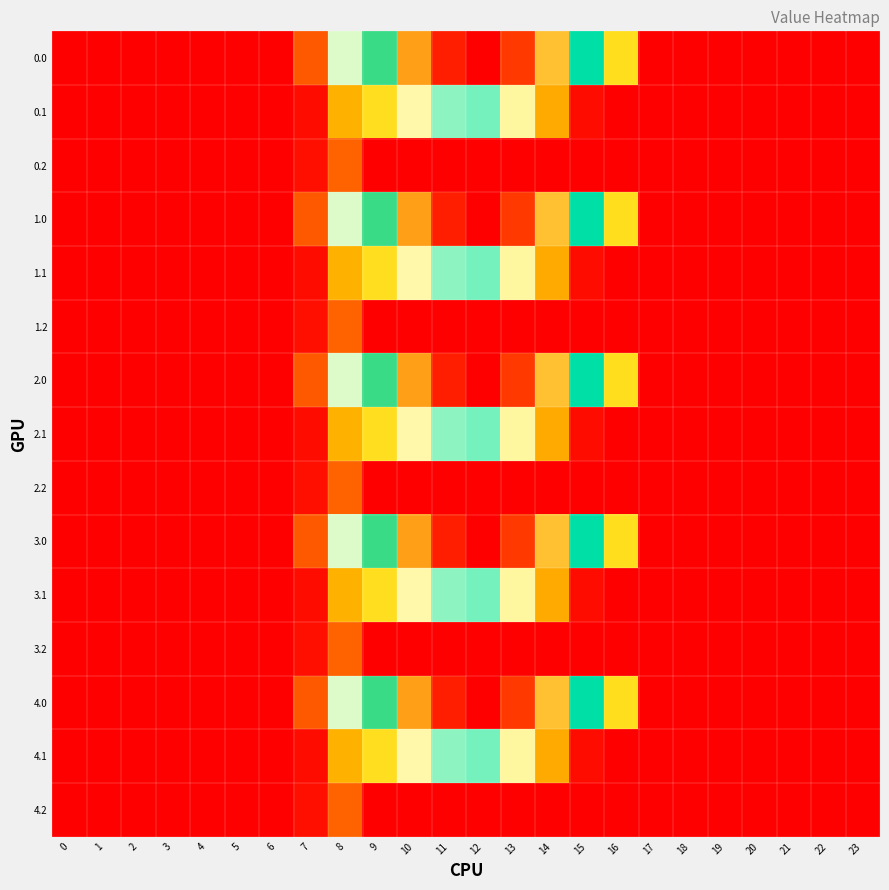

Reading left to right, transcribe all the data shown in this chart.

0.0: 0=0.0	1=0.0	2=0.0	3=0.0	4=0.0	5=0.0	6=0.0	7=120.6	8=430.3	9=716.9	10=916.2	11=1060.3	12=1096.7	13=1032.9	14=870.6	15=615.9	16=294.5	17=0.0	18=0.0	19=0.0	20=0.0	21=0.0	22=0.0	23=0.0
0.1: 0=0.0	1=0.0	2=0.0	3=0.0	4=0.0	5=0.0	6=0.0	7=17.7	8=227.5	9=295.9	10=388.1	11=471.7	12=485.4	13=382.7	14=219.2	15=17.3	16=0.0	17=0.0	18=0.0	19=0.0	20=0.0	21=0.0	22=0.0	23=0.0
0.2: 0=0.0	1=0.0	2=0.0	3=0.0	4=0.0	5=0.0	6=0.0	7=22.3	8=134.2	9=0.0	10=0.0	11=0.0	12=0.0	13=0.0	14=0.0	15=0.0	16=0.0	17=0.0	18=0.0	19=0.0	20=0.0	21=0.0	22=0.0	23=0.0
1.0: 0=0.0	1=0.0	2=0.0	3=0.0	4=0.0	5=0.0	6=0.0	7=120.6	8=430.3	9=716.9	10=916.2	11=1060.3	12=1096.7	13=1032.9	14=870.6	15=615.9	16=294.5	17=0.0	18=0.0	19=0.0	20=0.0	21=0.0	22=0.0	23=0.0
1.1: 0=0.0	1=0.0	2=0.0	3=0.0	4=0.0	5=0.0	6=0.0	7=17.7	8=227.5	9=295.9	10=388.1	11=471.7	12=485.4	13=382.7	14=219.2	15=17.3	16=0.0	17=0.0	18=0.0	19=0.0	20=0.0	21=0.0	22=0.0	23=0.0
1.2: 0=0.0	1=0.0	2=0.0	3=0.0	4=0.0	5=0.0	6=0.0	7=22.3	8=134.2	9=0.0	10=0.0	11=0.0	12=0.0	13=0.0	14=0.0	15=0.0	16=0.0	17=0.0	18=0.0	19=0.0	20=0.0	21=0.0	22=0.0	23=0.0
2.0: 0=0.0	1=0.0	2=0.0	3=0.0	4=0.0	5=0.0	6=0.0	7=120.6	8=430.3	9=716.9	10=916.2	11=1060.3	12=1096.7	13=1032.9	14=870.6	15=615.9	16=294.5	17=0.0	18=0.0	19=0.0	20=0.0	21=0.0	22=0.0	23=0.0
2.1: 0=0.0	1=0.0	2=0.0	3=0.0	4=0.0	5=0.0	6=0.0	7=17.7	8=227.5	9=295.9	10=388.1	11=471.7	12=485.4	13=382.7	14=219.2	15=17.3	16=0.0	17=0.0	18=0.0	19=0.0	20=0.0	21=0.0	22=0.0	23=0.0
2.2: 0=0.0	1=0.0	2=0.0	3=0.0	4=0.0	5=0.0	6=0.0	7=22.3	8=134.2	9=0.0	10=0.0	11=0.0	12=0.0	13=0.0	14=0.0	15=0.0	16=0.0	17=0.0	18=0.0	19=0.0	20=0.0	21=0.0	22=0.0	23=0.0
3.0: 0=0.0	1=0.0	2=0.0	3=0.0	4=0.0	5=0.0	6=0.0	7=120.6	8=430.3	9=716.9	10=916.2	11=1060.3	12=1096.7	13=1032.9	14=870.6	15=615.9	16=294.5	17=0.0	18=0.0	19=0.0	20=0.0	21=0.0	22=0.0	23=0.0
3.1: 0=0.0	1=0.0	2=0.0	3=0.0	4=0.0	5=0.0	6=0.0	7=17.7	8=227.5	9=295.9	10=388.1	11=471.7	12=485.4	13=382.7	14=219.2	15=17.3	16=0.0	17=0.0	18=0.0	19=0.0	20=0.0	21=0.0	22=0.0	23=0.0
3.2: 0=0.0	1=0.0	2=0.0	3=0.0	4=0.0	5=0.0	6=0.0	7=22.3	8=134.2	9=0.0	10=0.0	11=0.0	12=0.0	13=0.0	14=0.0	15=0.0	16=0.0	17=0.0	18=0.0	19=0.0	20=0.0	21=0.0	22=0.0	23=0.0
4.0: 0=0.0	1=0.0	2=0.0	3=0.0	4=0.0	5=0.0	6=0.0	7=120.6	8=430.3	9=716.9	10=916.2	11=1060.3	12=1096.7	13=1032.9	14=870.6	15=615.9	16=294.5	17=0.0	18=0.0	19=0.0	20=0.0	21=0.0	22=0.0	23=0.0
4.1: 0=0.0	1=0.0	2=0.0	3=0.0	4=0.0	5=0.0	6=0.0	7=17.7	8=227.5	9=295.9	10=388.1	11=471.7	12=485.4	13=382.7	14=219.2	15=17.3	16=0.0	17=0.0	18=0.0	19=0.0	20=0.0	21=0.0	22=0.0	23=0.0
4.2: 0=0.0	1=0.0	2=0.0	3=0.0	4=0.0	5=0.0	6=0.0	7=22.3	8=134.2	9=0.0	10=0.0	11=0.0	12=0.0	13=0.0	14=0.0	15=0.0	16=0.0	17=0.0	18=0.0	19=0.0	20=0.0	21=0.0	22=0.0	23=0.0